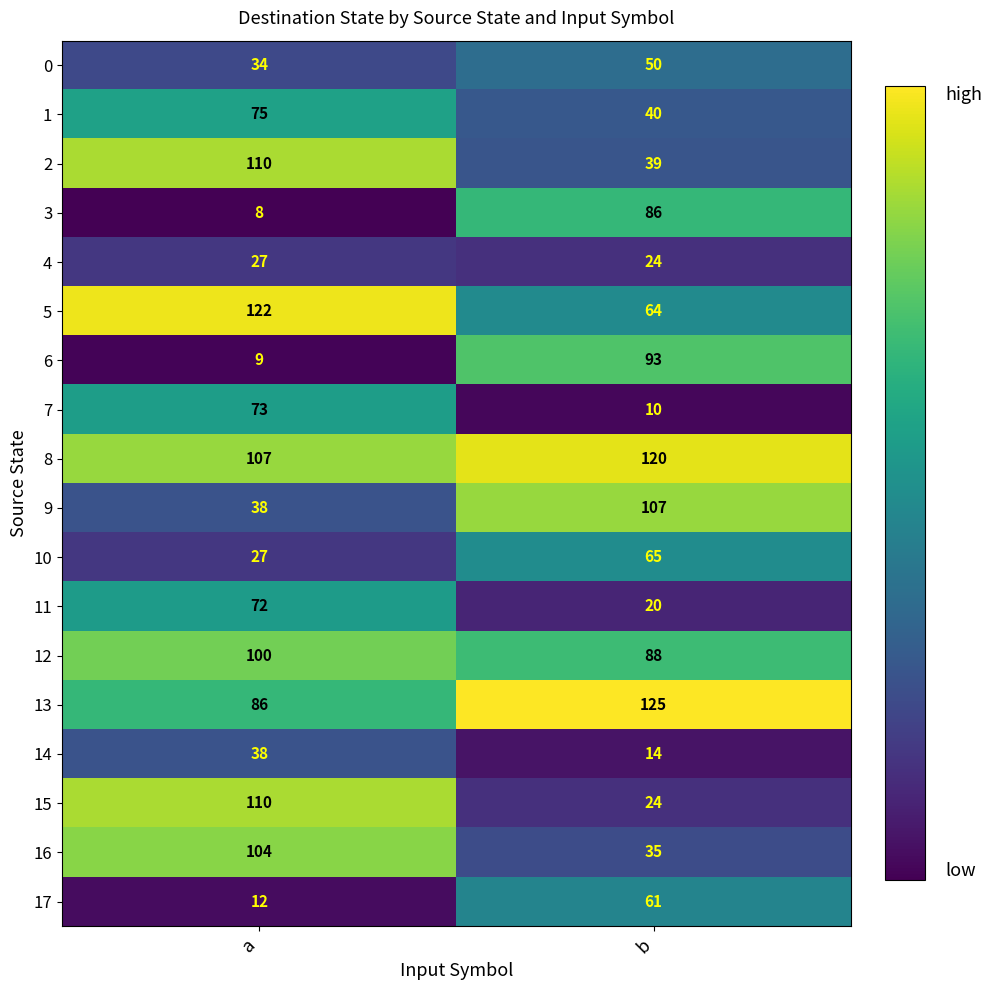

Between a and b, which series saw the biggest shift?

15